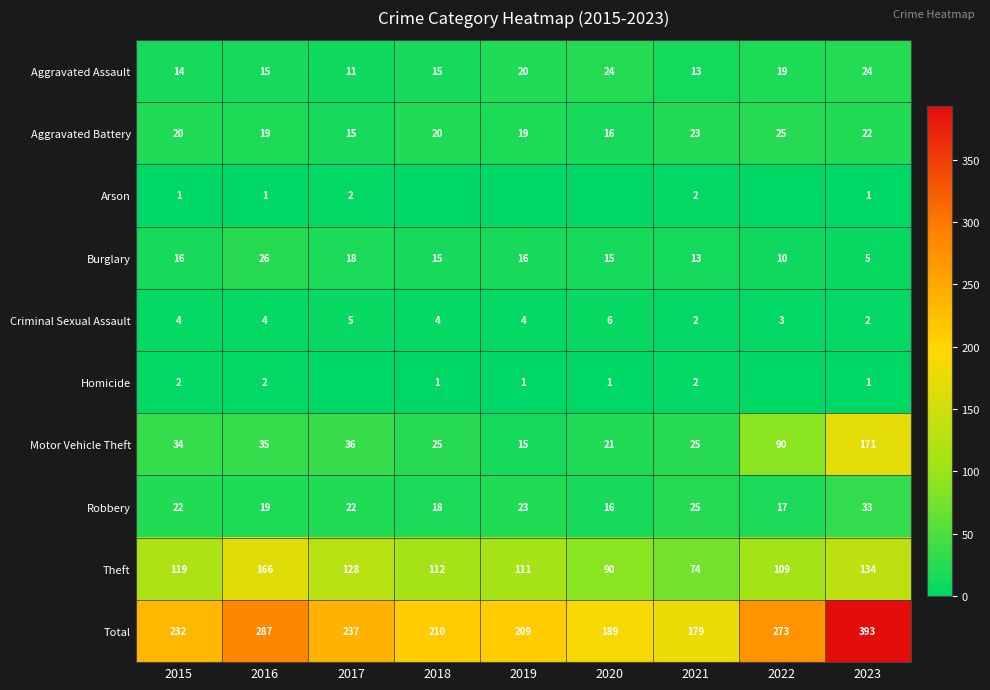

What is the difference between the Total values at 2020 and 2016?

98